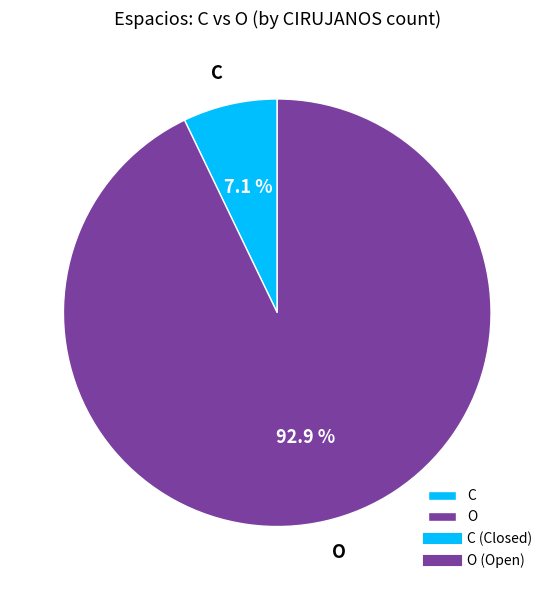

Which slice is the smallest?

C